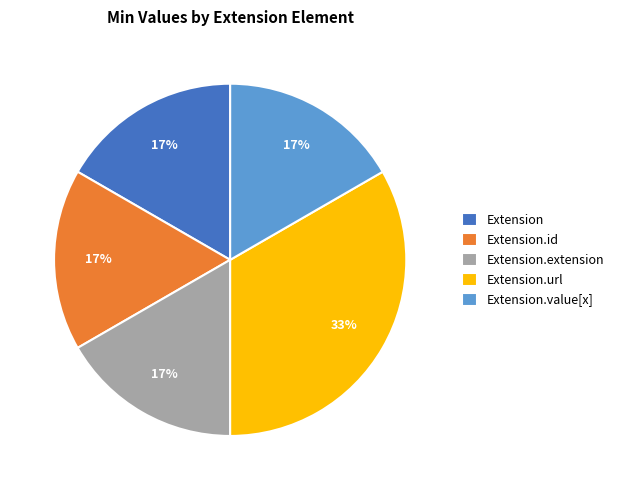

Does any single category account for the majority?

No